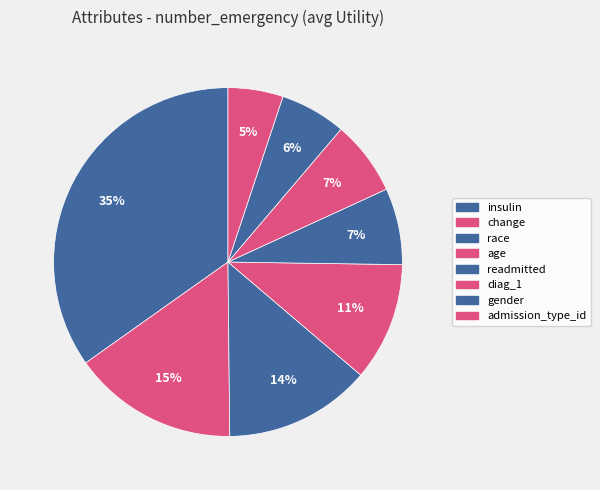

To the nearest percent, what percentage of the pie is change?

15%